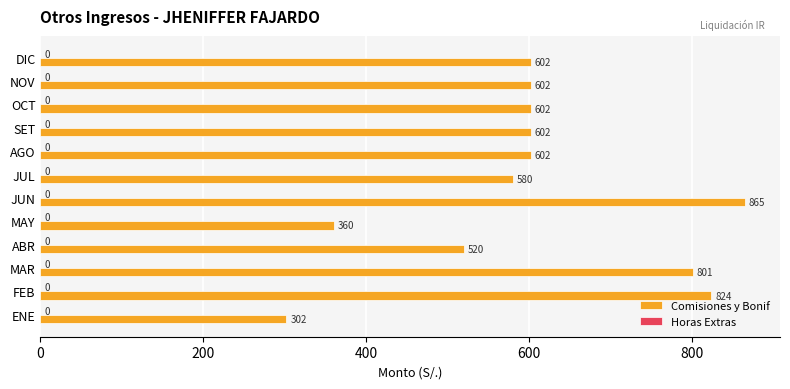

What is the difference between the values at SET and JUN?

263